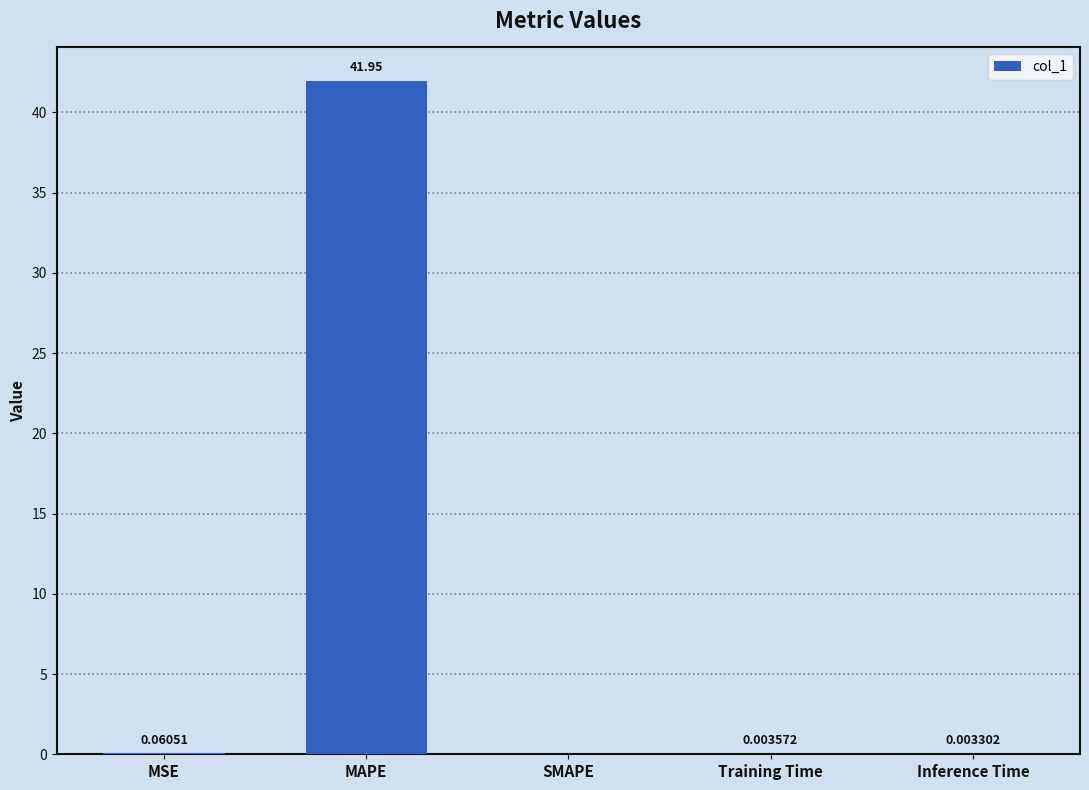

Between Inference Time and MAPE, which is larger?

MAPE